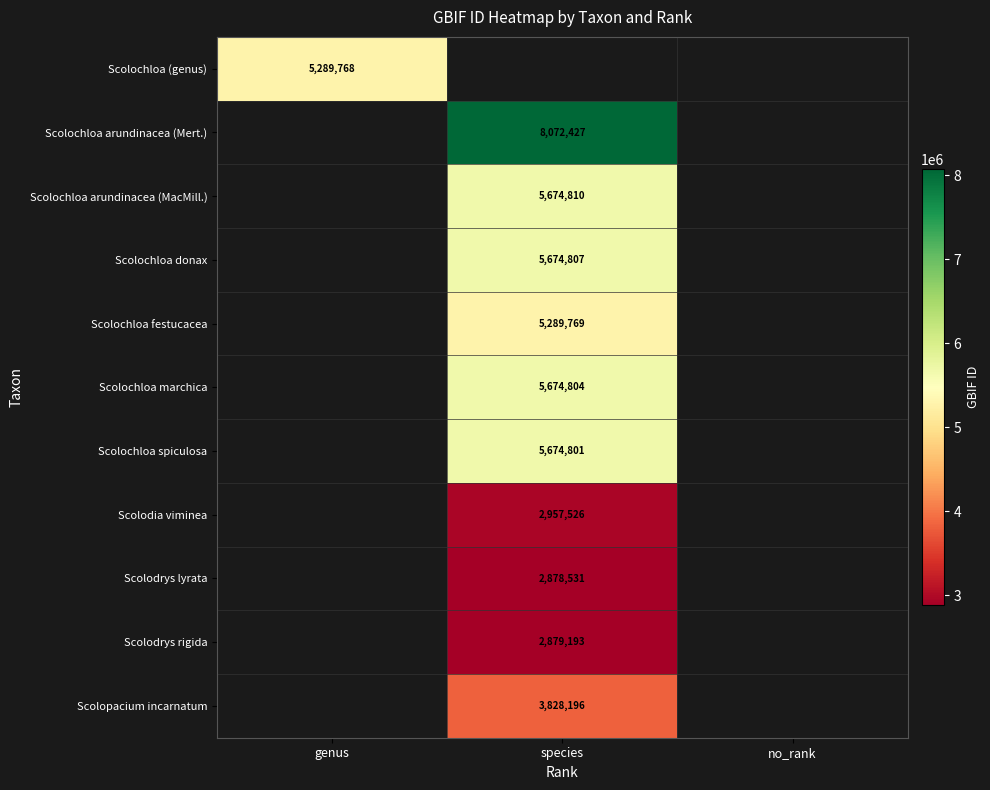

True or false: Scolochloa donax has a value of 3627867 at species.

False